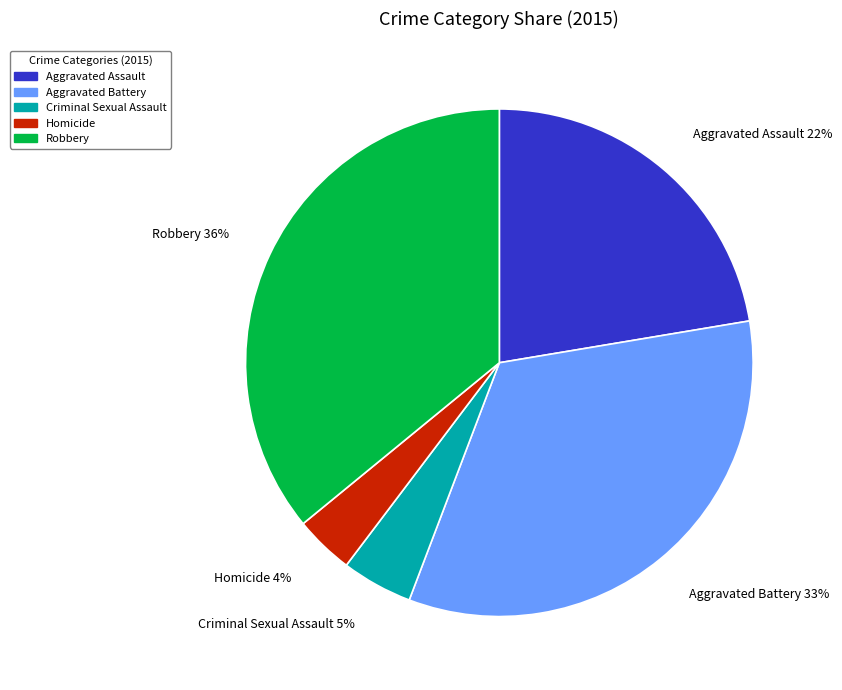

To the nearest percent, what portion does Homicide represent?

4%